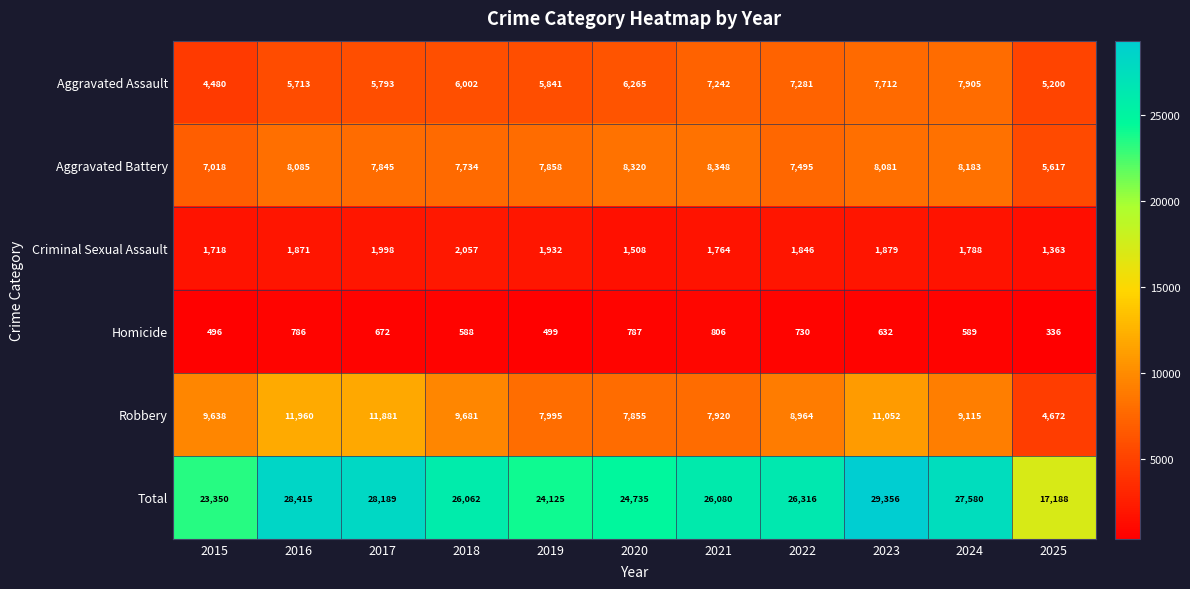

What is the average value of the Homicide series?

629